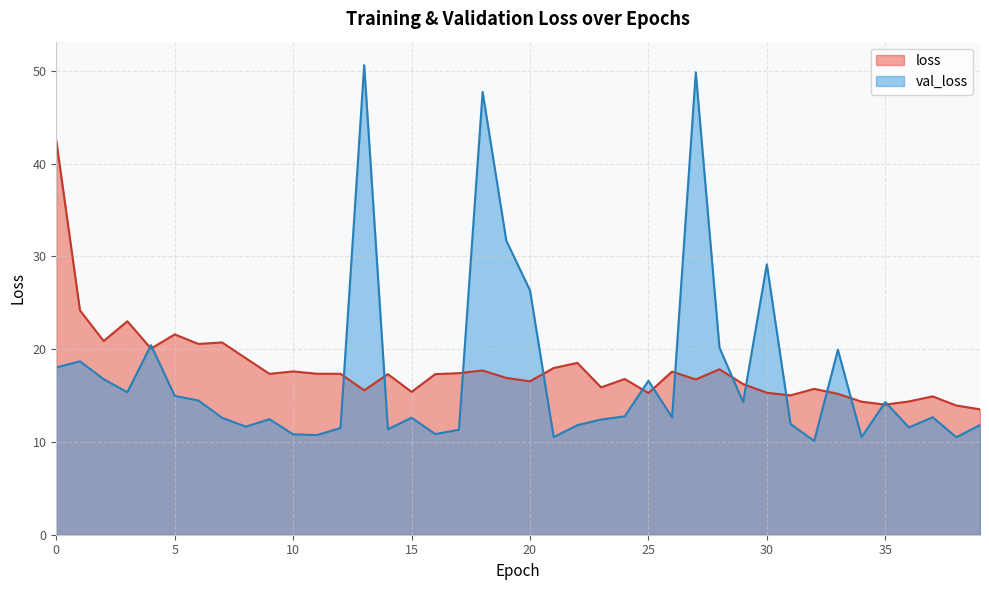

What is the difference between the second highest and minimum values in the loss series?

10.7